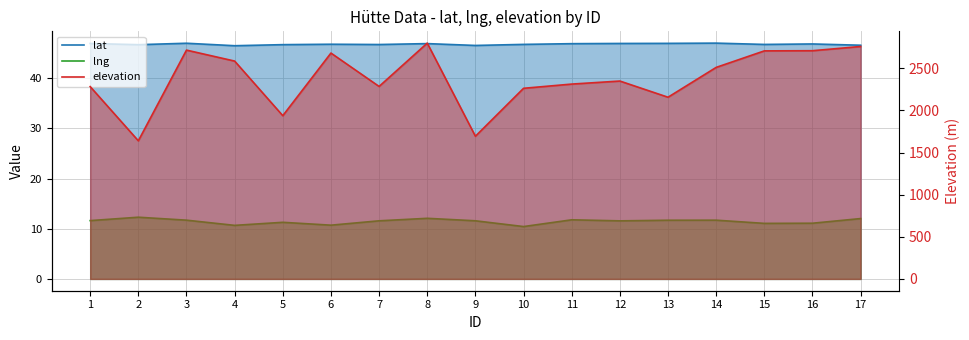

True or false: elevation has a value of 2680.0 at 6.

True